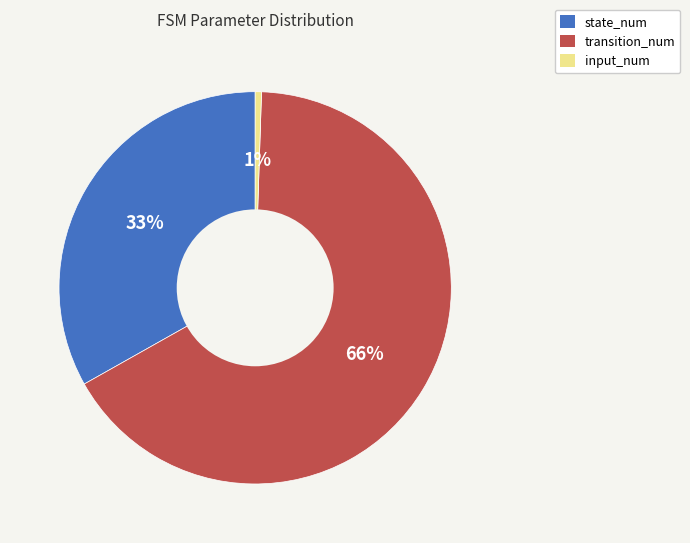

Between transition_num and input_num, which is larger?

transition_num